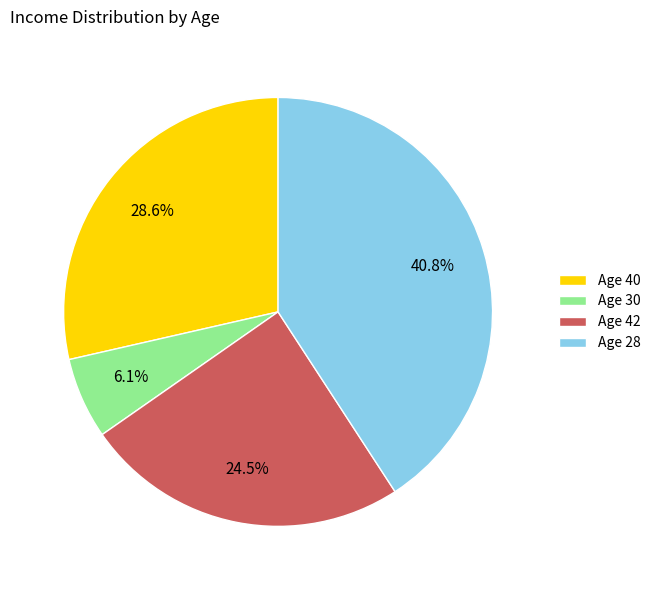

What percentage is the Age 40 slice, to the nearest percent?

29%